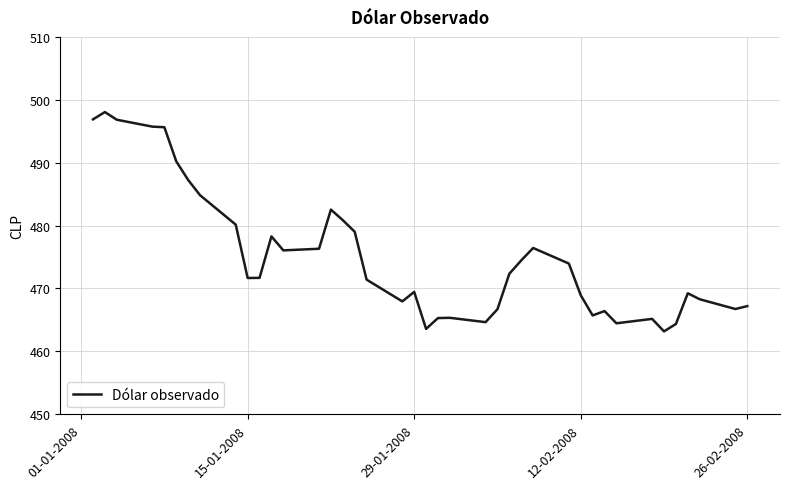

What is the maximum value shown in the chart?

498.1